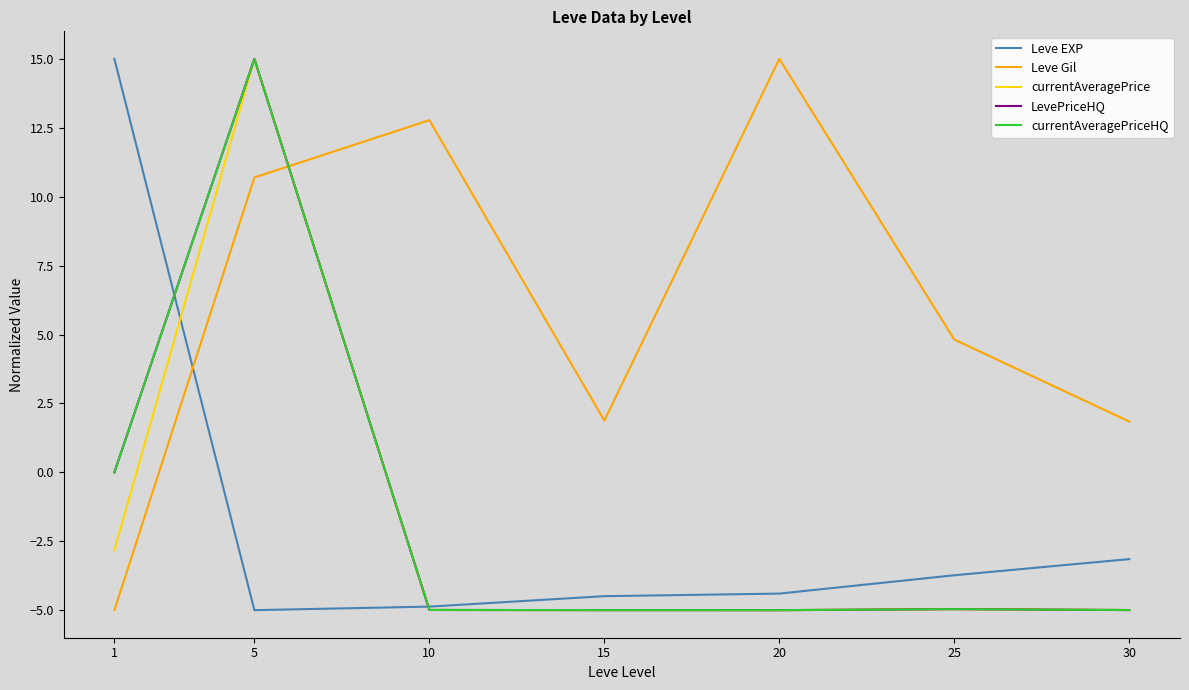

At which category is the sum across all series the highest?

5